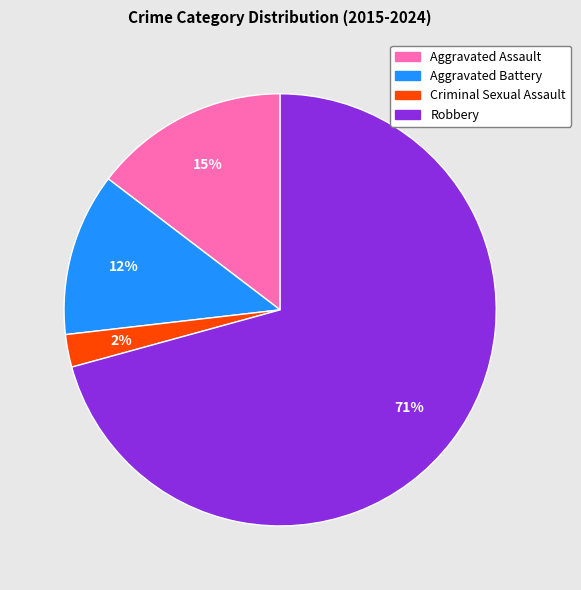

To the nearest percent, what is the difference between the Robbery and Aggravated Assault slice percentages?

56%